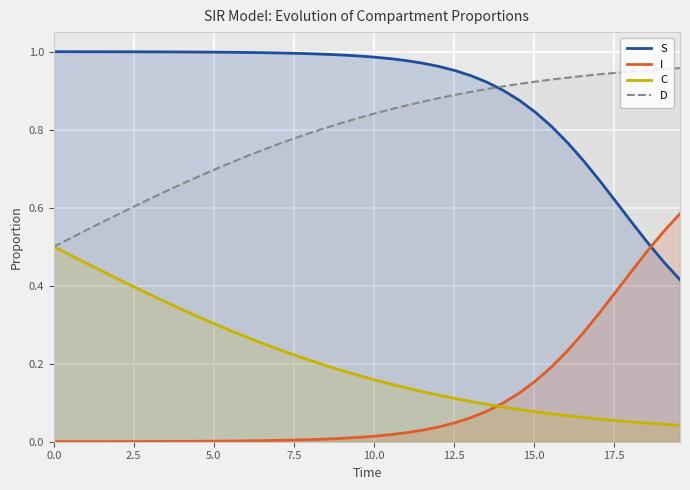

Which series has the largest total across all categories?

S